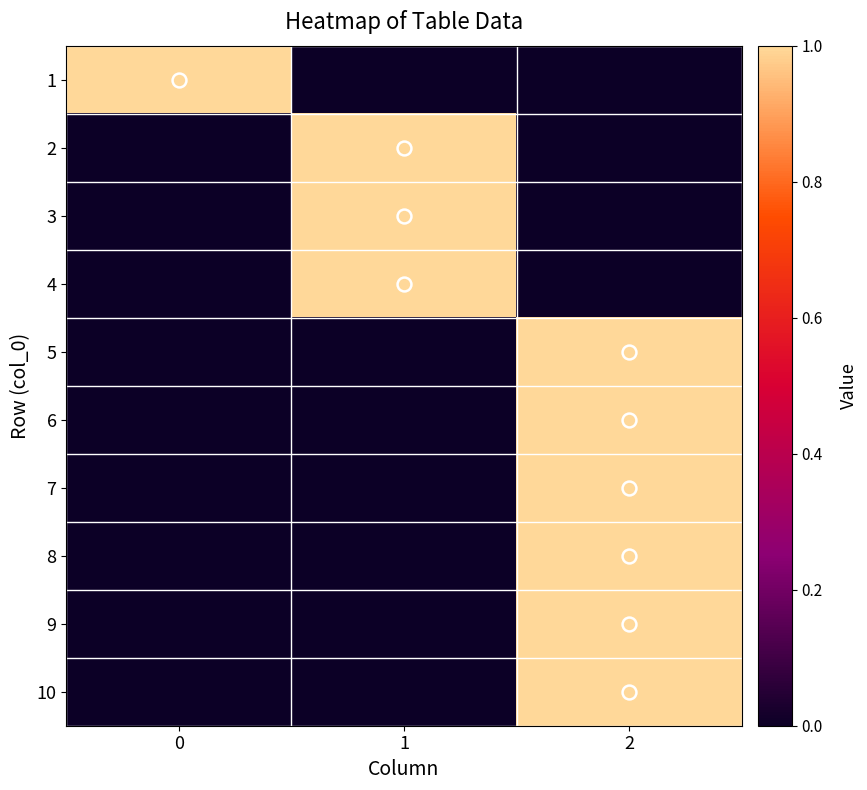

Reading right to left, list all the values displayed in this chart.

1: 2=0	1=0	0=1
2: 2=0	1=1	0=0
3: 2=0	1=1	0=0
4: 2=0	1=1	0=0
5: 2=1	1=0	0=0
6: 2=1	1=0	0=0
7: 2=1	1=0	0=0
8: 2=1	1=0	0=0
9: 2=1	1=0	0=0
10: 2=1	1=0	0=0